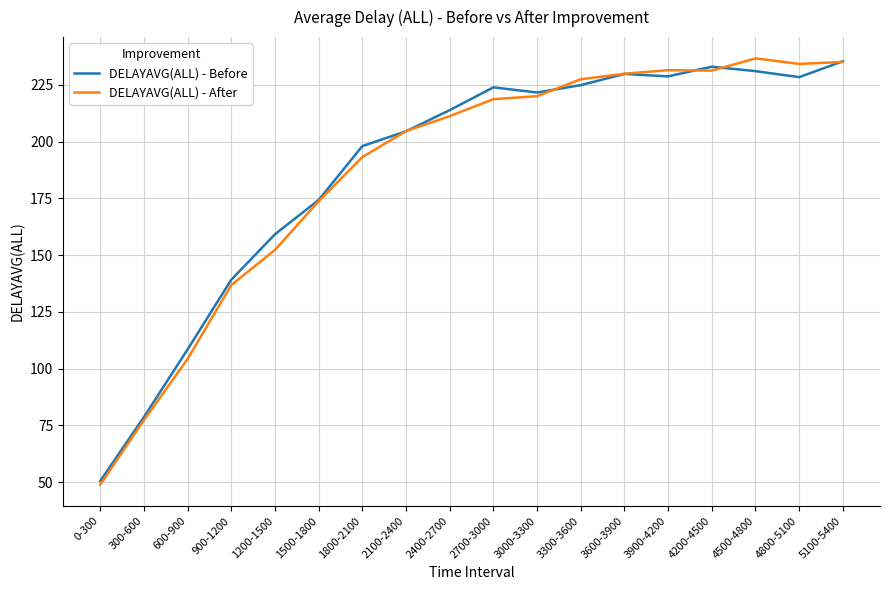

At which label is DELAYAVG(ALL) - After closest to 142?

900-1200